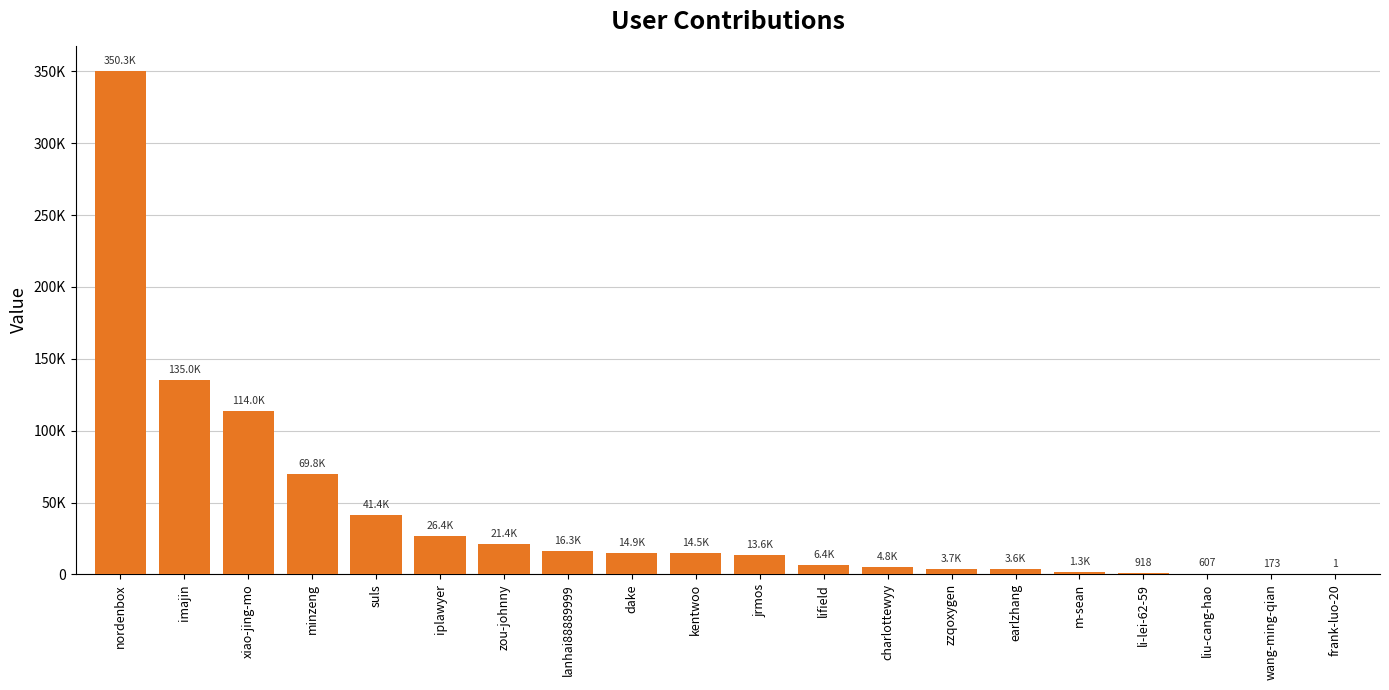

How many bars are there in total?

20